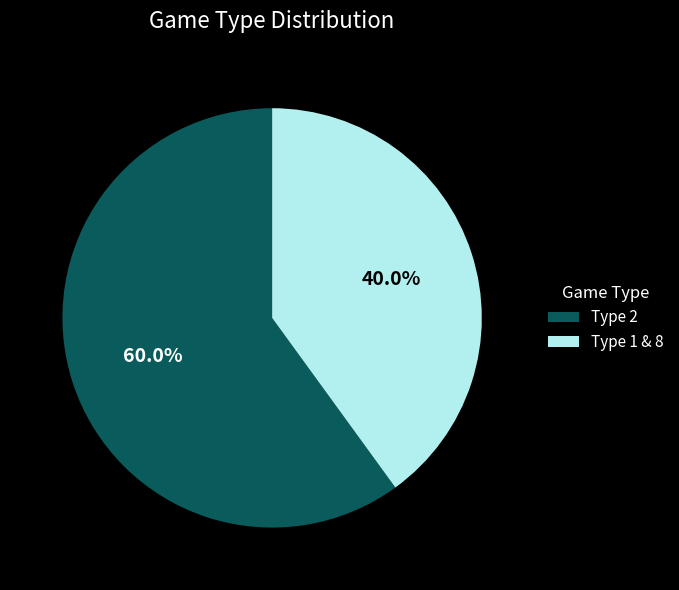

Do Type 1 & 8 and Type 2 together represent more than half of the pie?

Yes